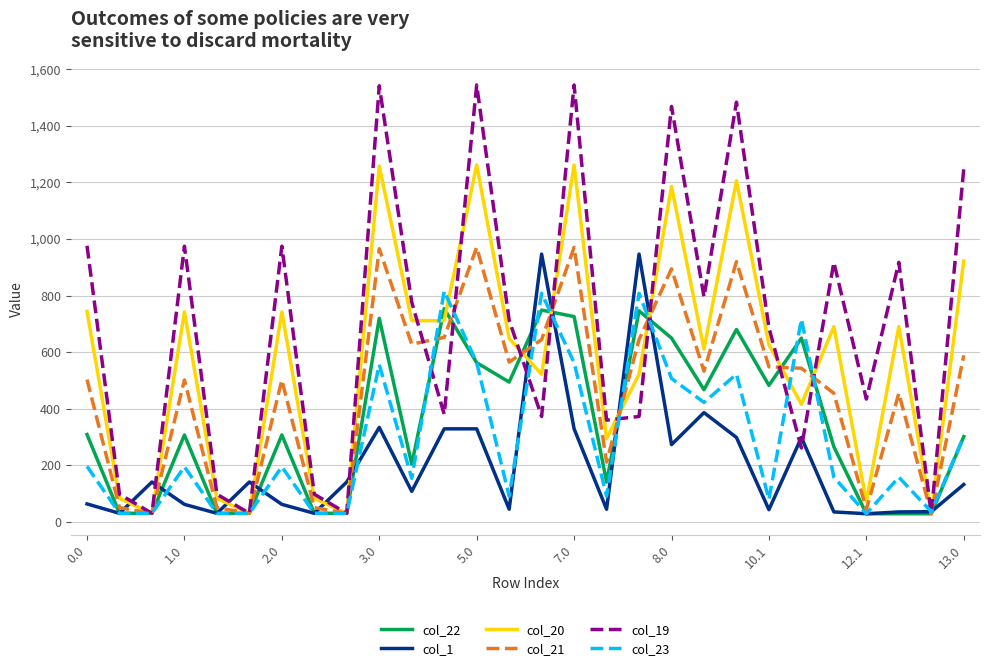

What is the maximum value for col_23?

815.4